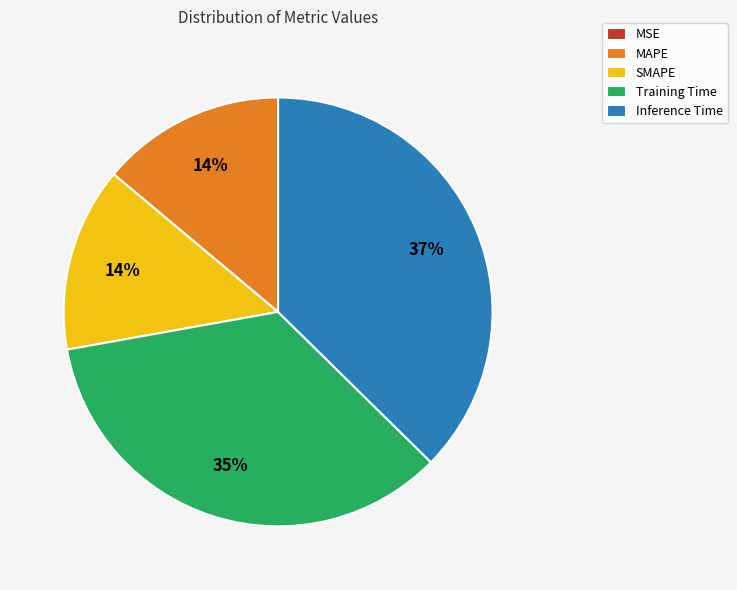

Is the sum of MAPE and Inference Time greater than half?

Yes